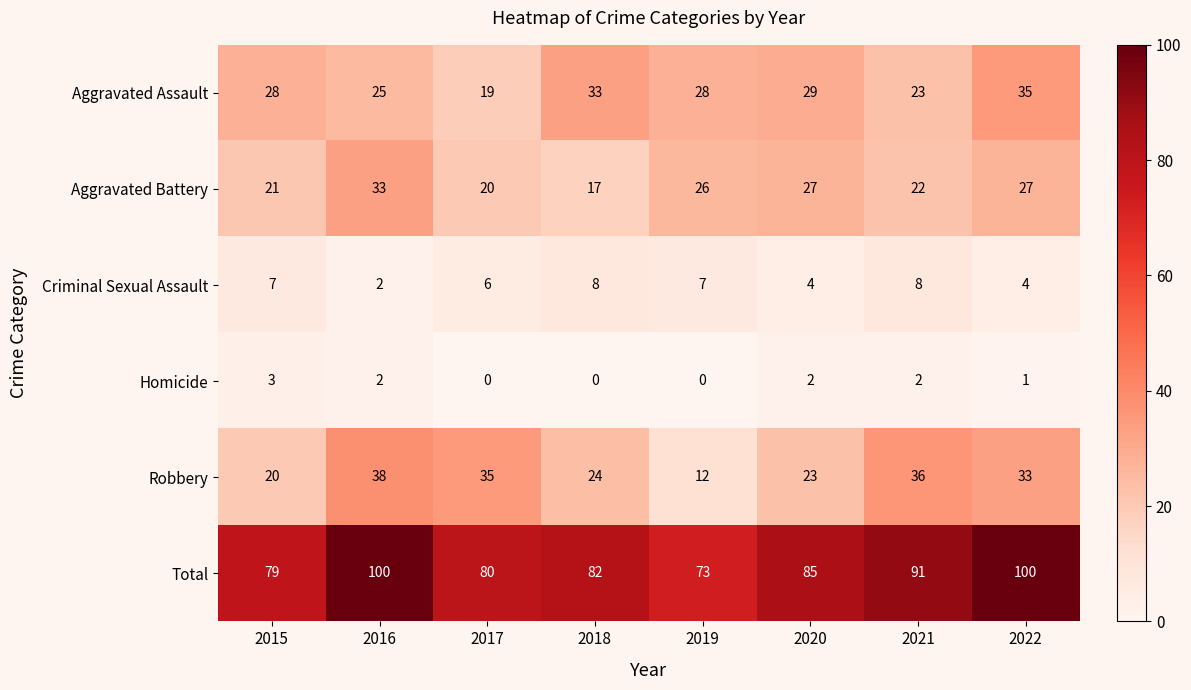

What is the sum of all Aggravated Battery values?

193